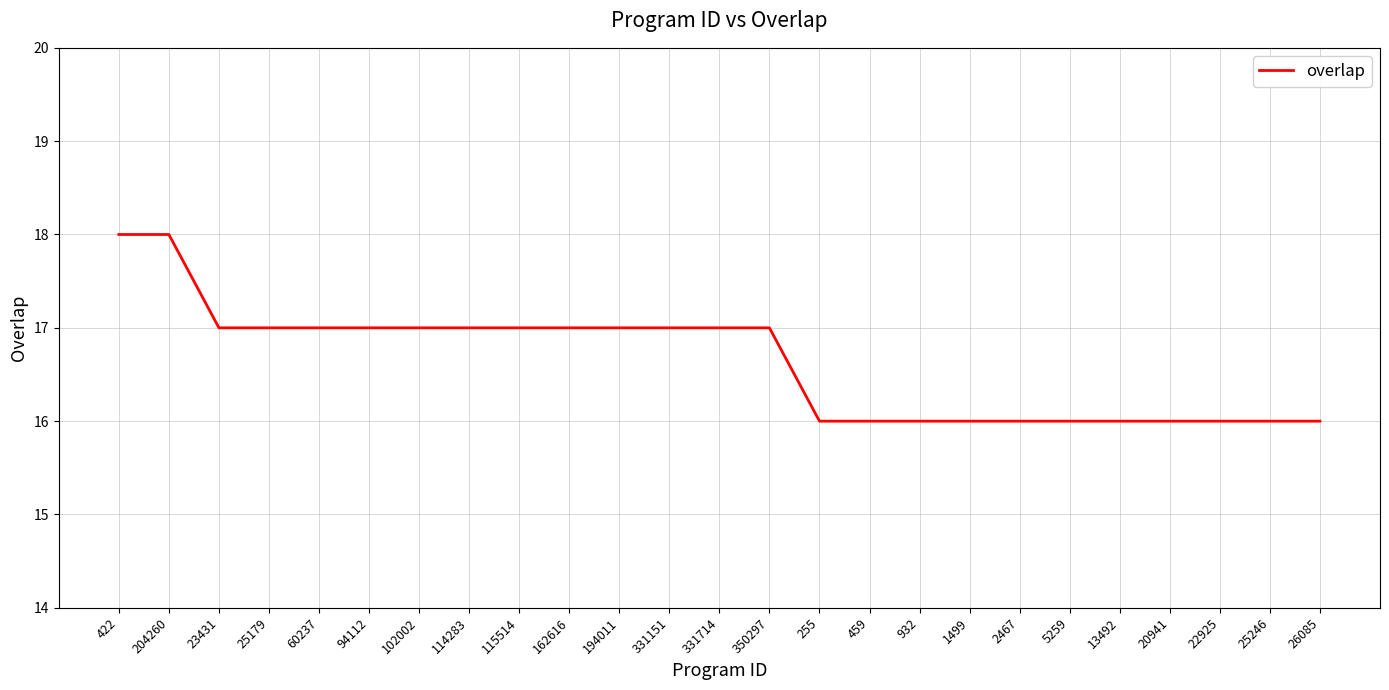

Reading right to left, extract all data points from this chart.

16	16	16	16	16	16	16	16	16	16	16	17	17	17	17	17	17	17	17	17	17	17	17	18	18